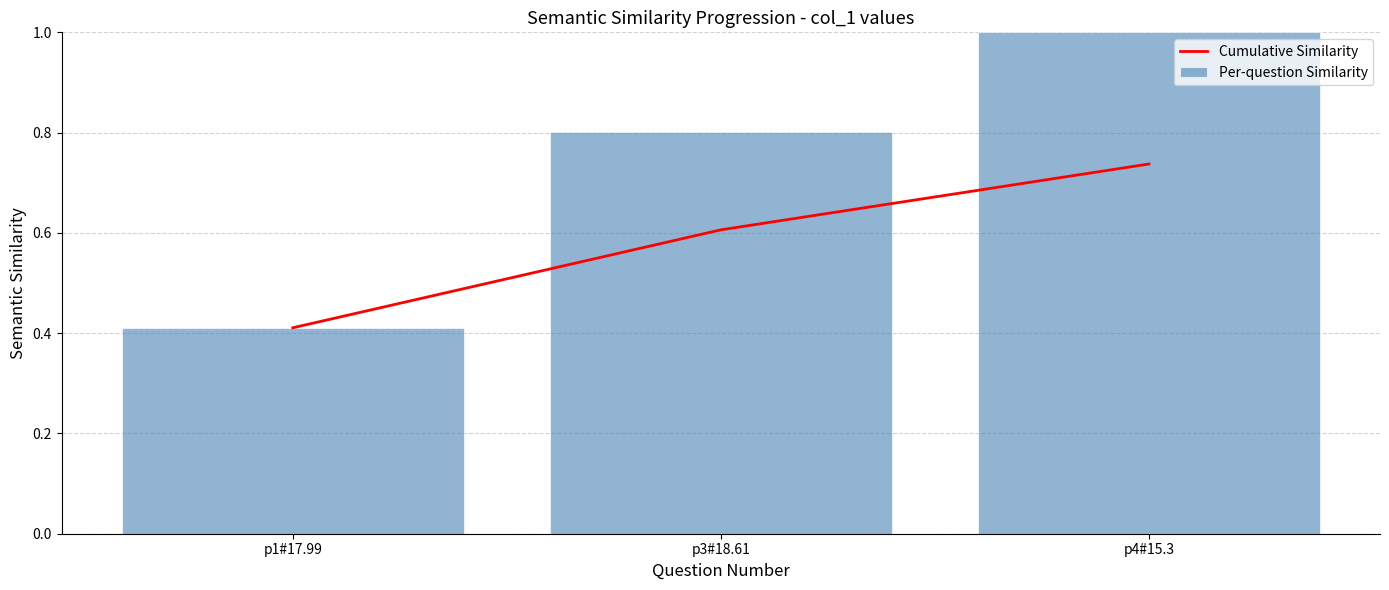

What are all the series names shown in the legend?

Cumulative Similarity, Per-question Similarity